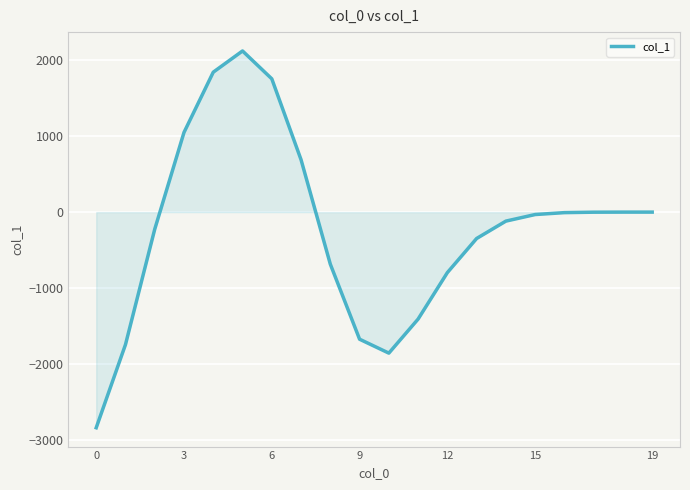

How many values are below -31?

11